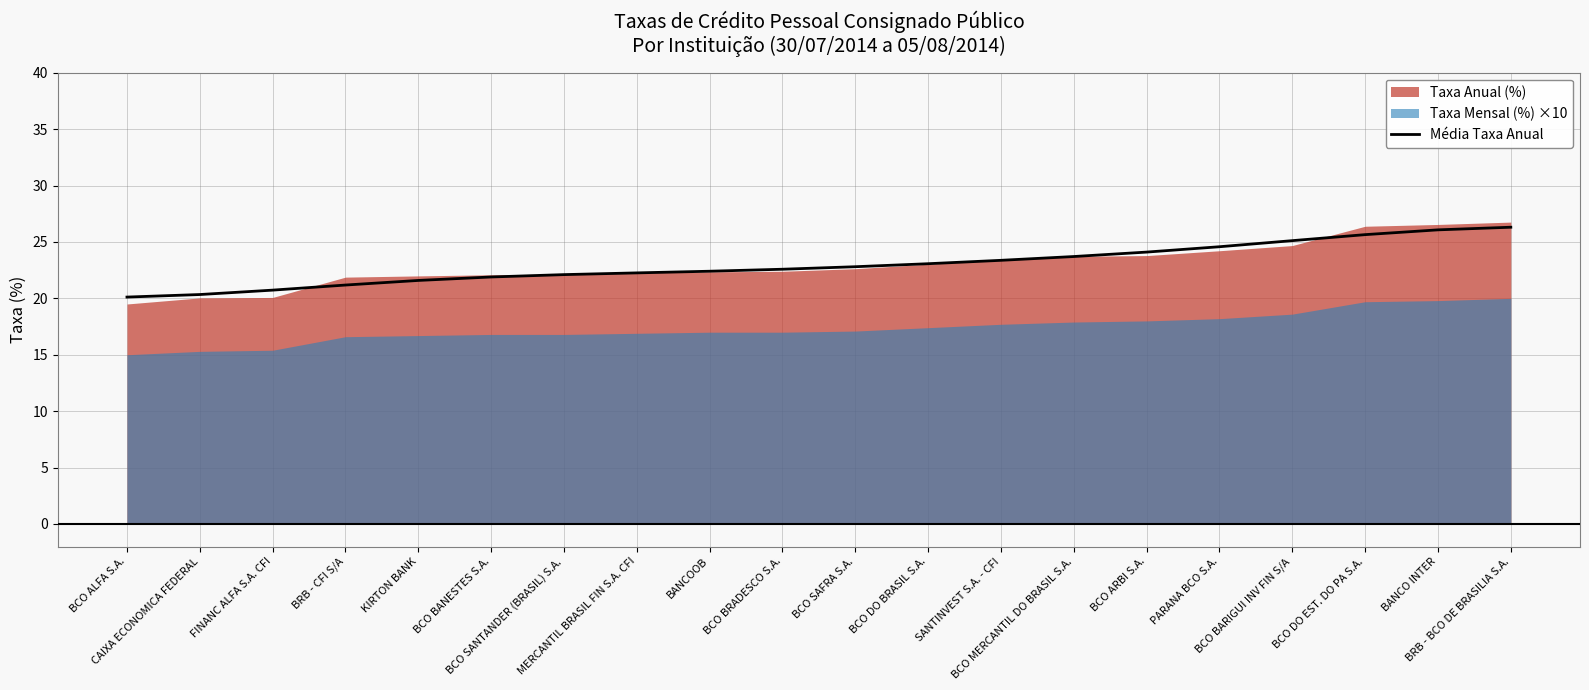

What is the label of the 15th point from the right?

BCO BANESTES S.A.